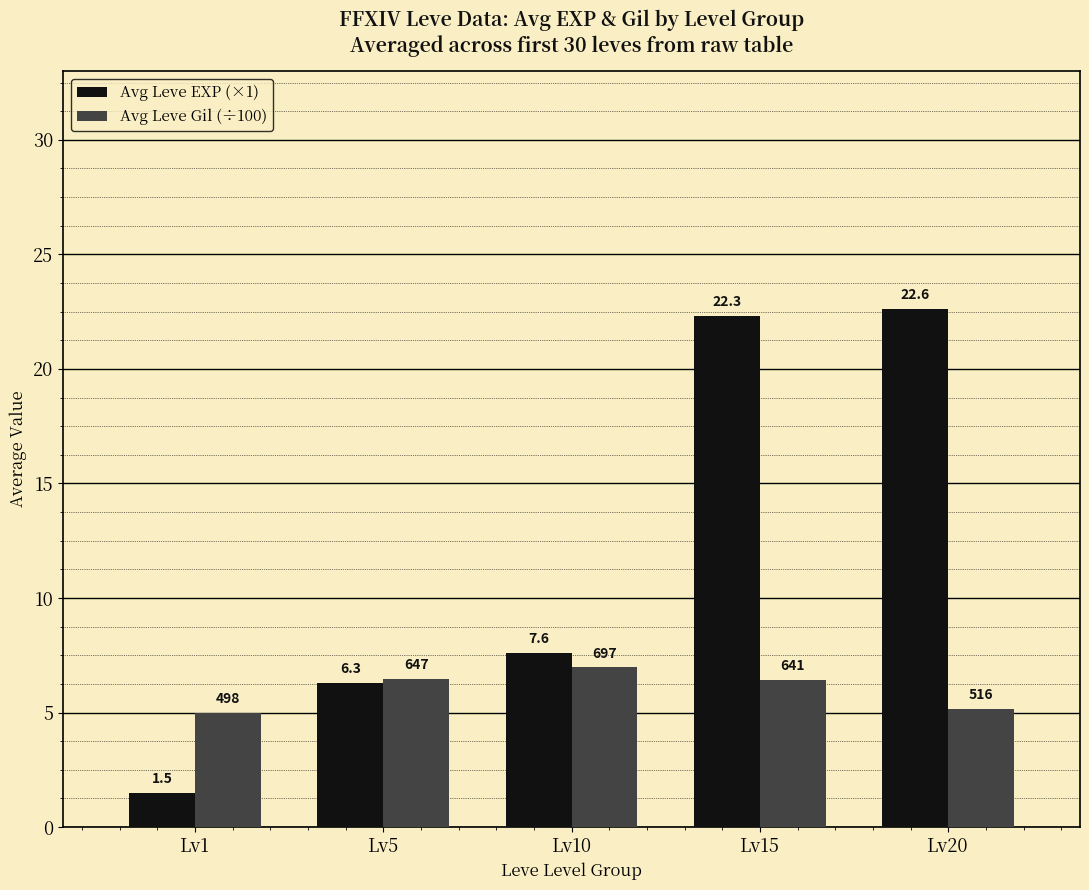

What is the greatest value displayed?

22.6